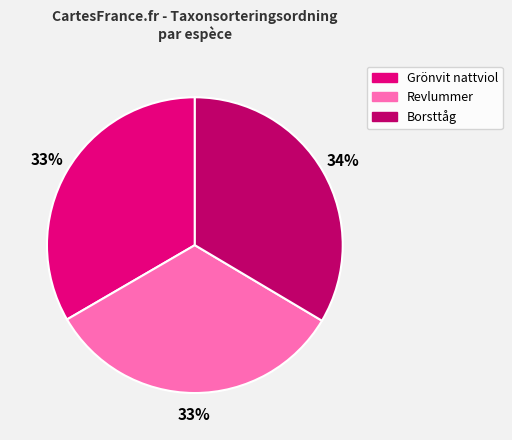

True or false: Borsttåg accounts for 24% of the total.

False